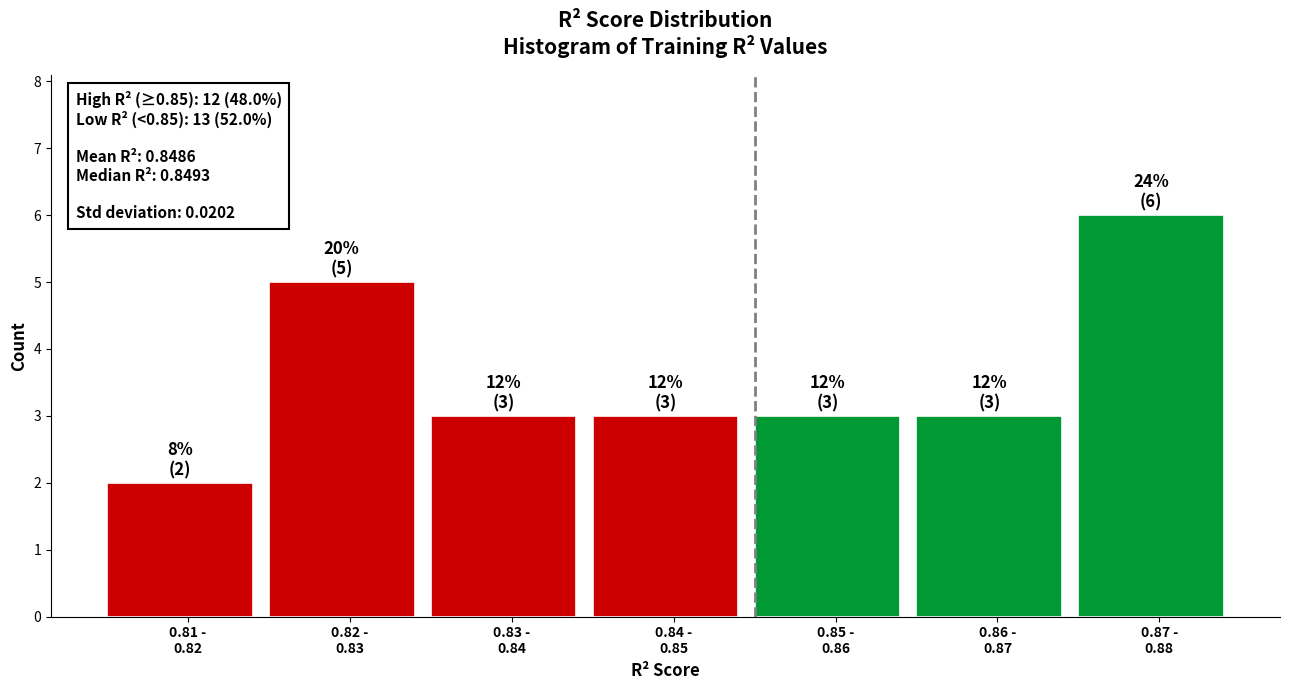

Reading left to right, extract all data points from this chart.

2	5	3	3	3	3	6